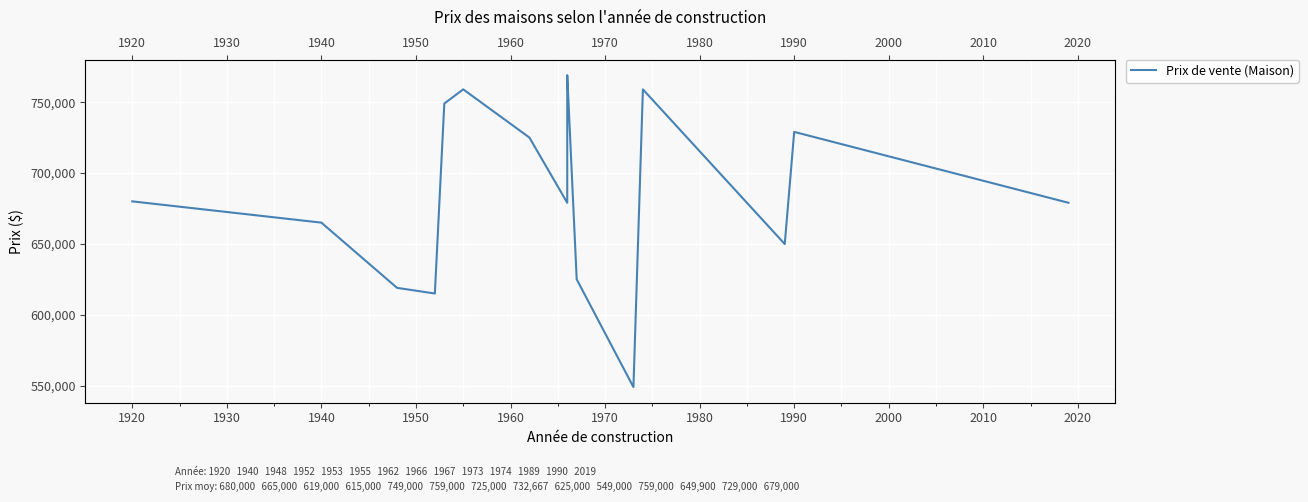

What is the difference between the maximum and minimum values?

220000